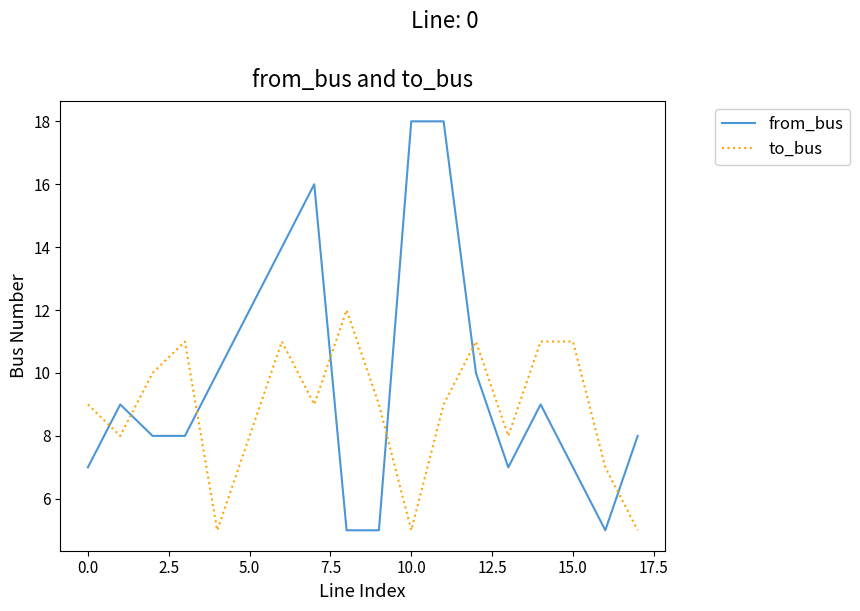

What is the maximum value for from_bus?

18